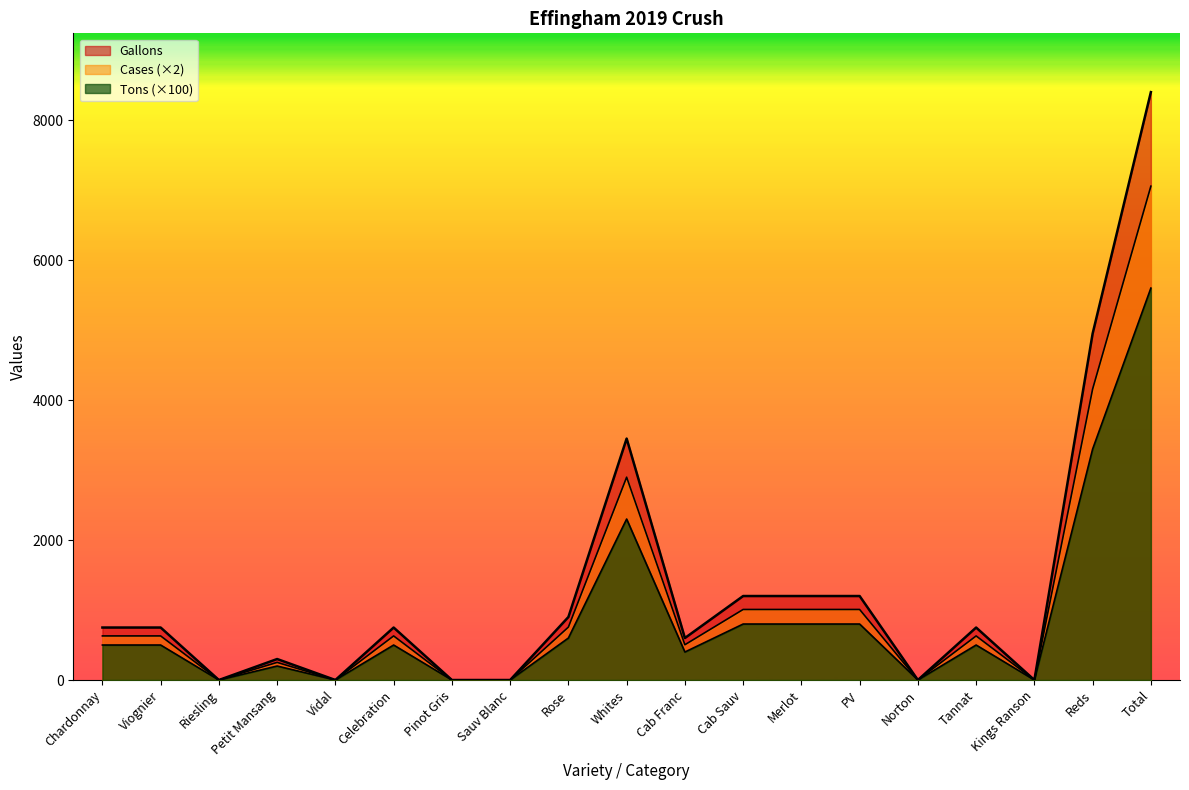

List the labels in order of Cases value, largest first.

Total, Reds, Whites, Cab Sauv, Merlot, PV, Rose, Chardonnay, Viognier, Celebration, Tannat, Cab Franc, Petit Mansang, Riesling, Vidal, Pinot Gris, Sauv Blanc, Norton, Kings Ranson